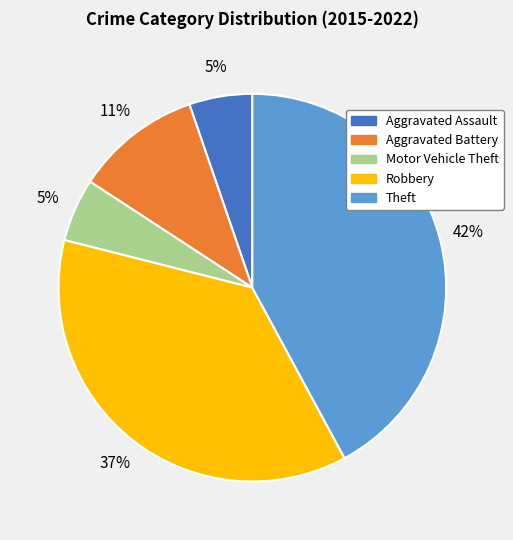

The Theft slice represents 47% of the pie. True or false?

False